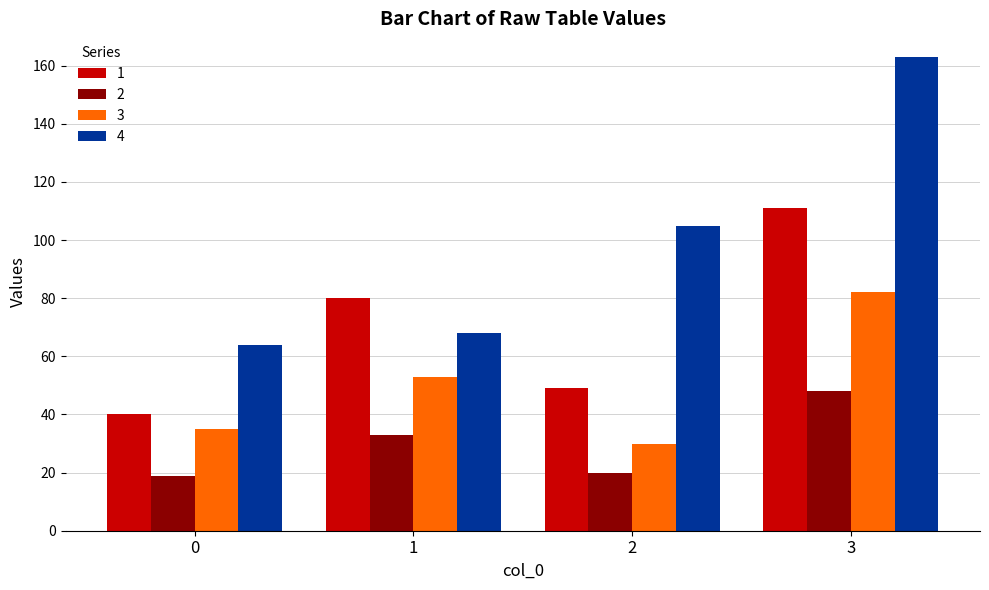

What is the value of the 4 bar at the 2nd from the left?

68